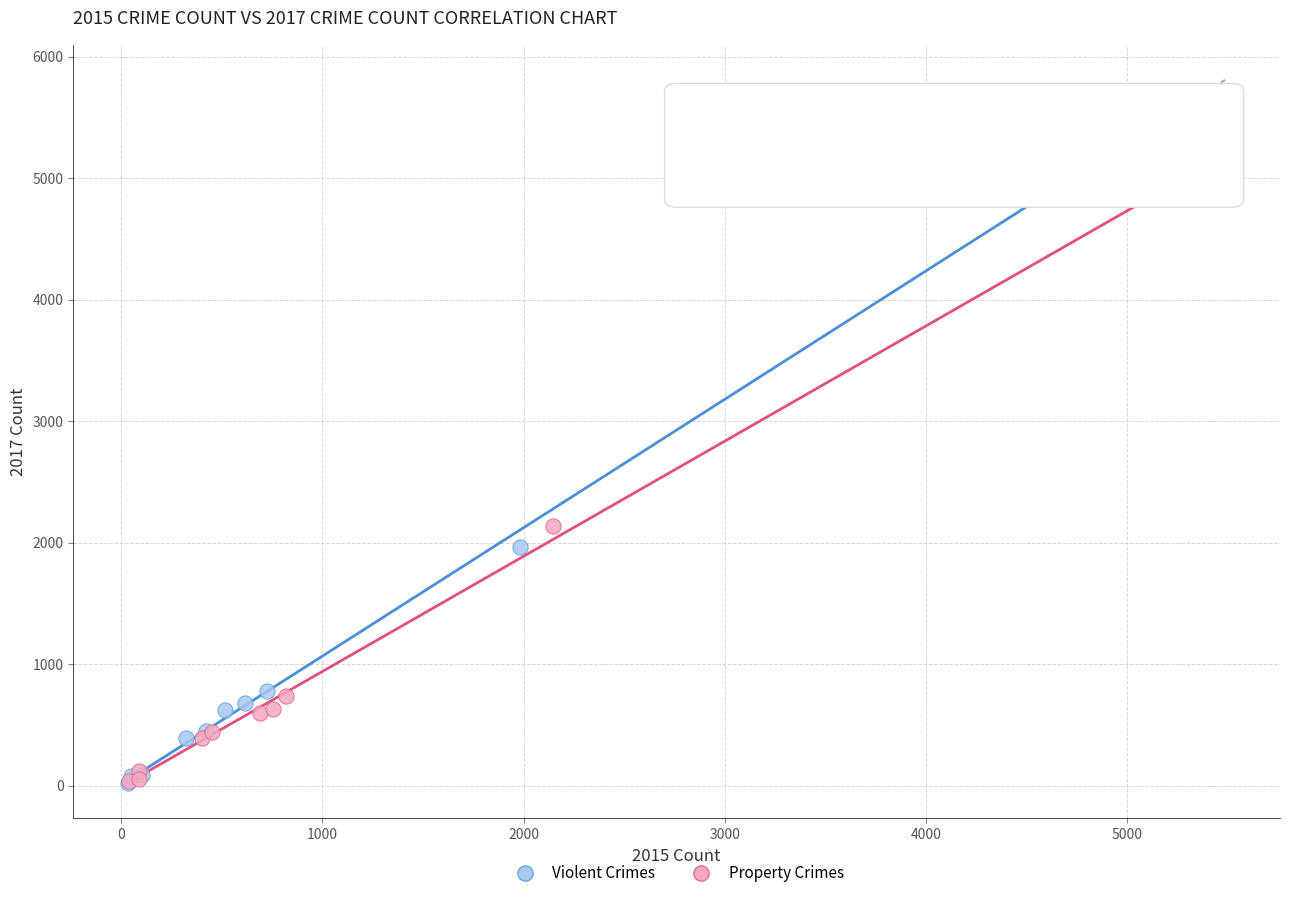

Which series has the largest Y range (max minus min)?

Property Crimes